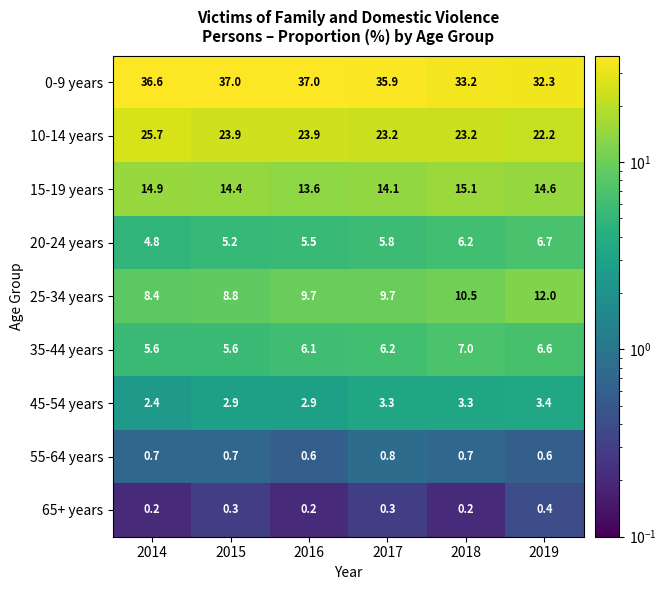

Rank the categories by 20-24 years value from highest to lowest.

2019, 2018, 2017, 2016, 2015, 2014